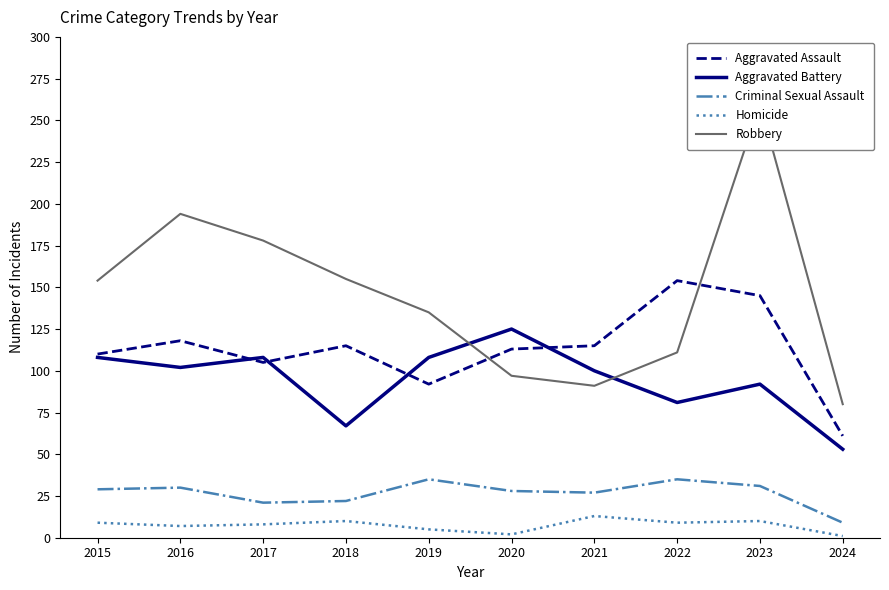

Rank the series at 2018 from highest to lowest value.

Robbery, Aggravated Assault, Aggravated Battery, Criminal Sexual Assault, Homicide